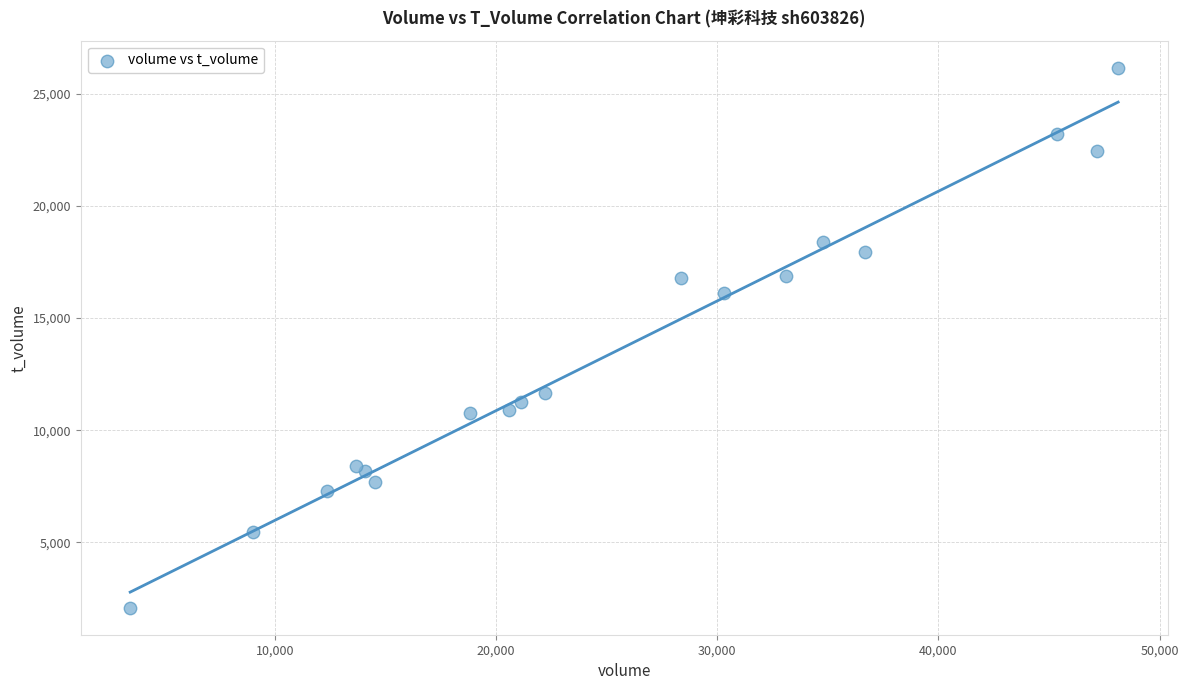

What Y value in the scatter plot is closest to 14121?

16129